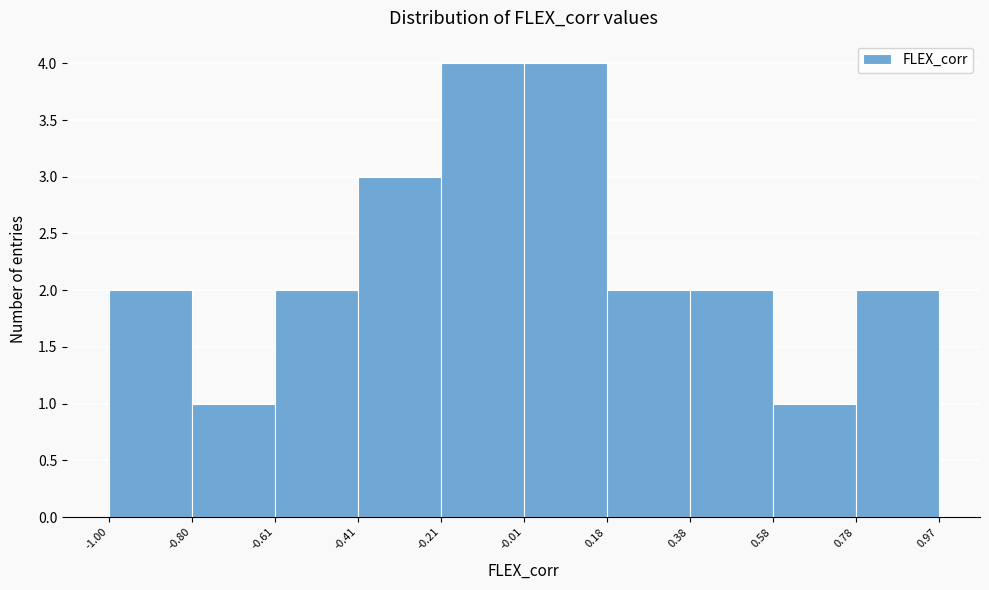

What is the height of the bar covering 0.78 to 0.97 on the x-axis? The values are not printed on the chart, so give them approximately, as read against the axis.

2